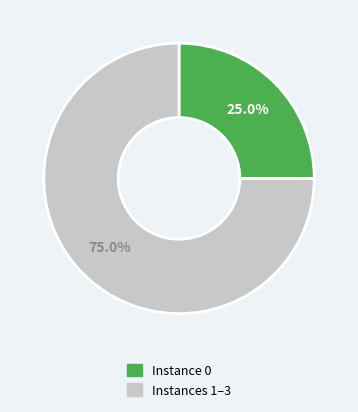

Is there a majority slice in this chart?

Yes